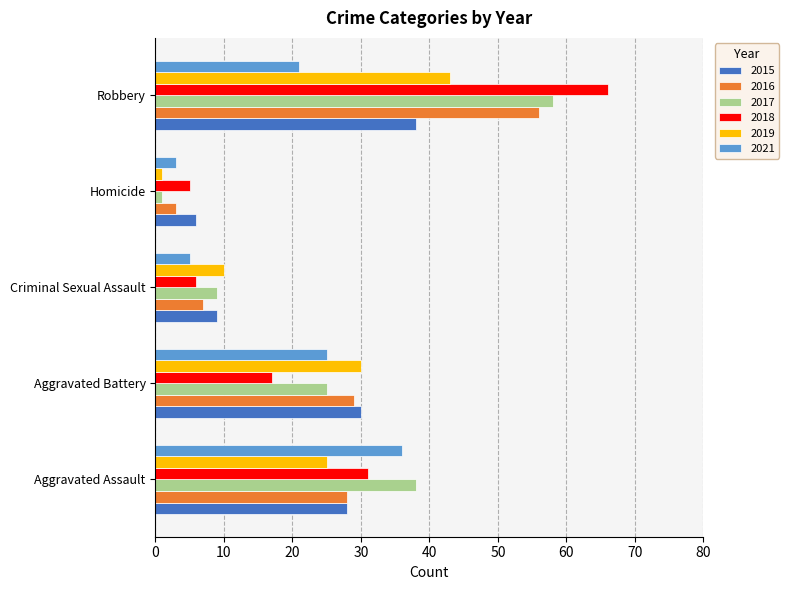

Which series has the largest total across all categories?

2017